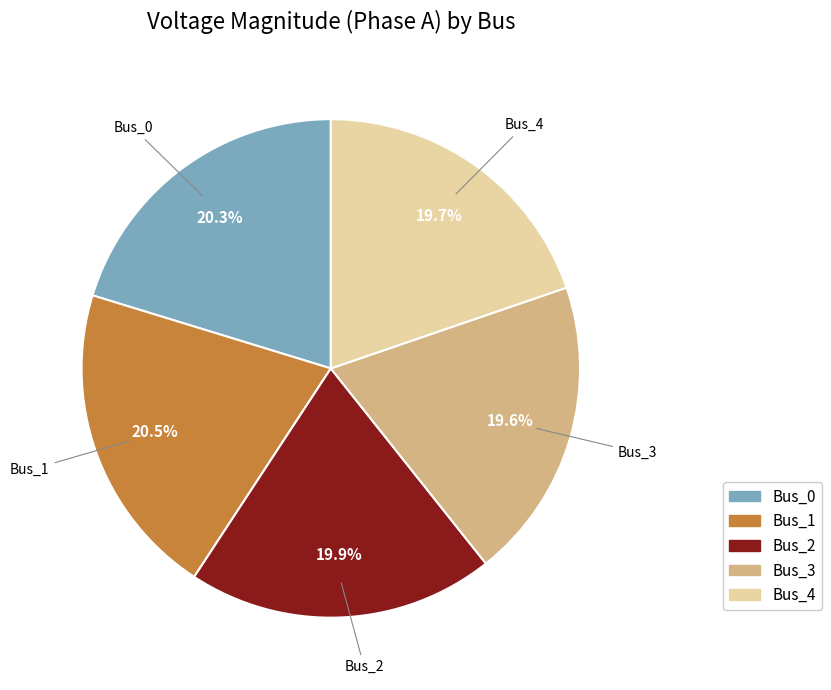

Between Bus_3 and Bus_0, which is larger?

Bus_0